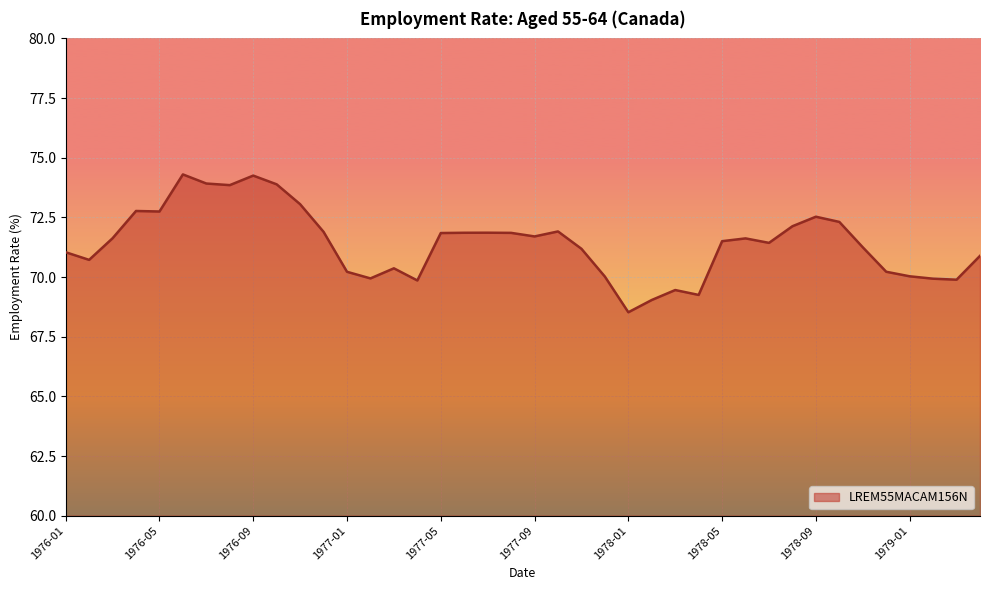

What is the maximum value shown in the chart?

74.3